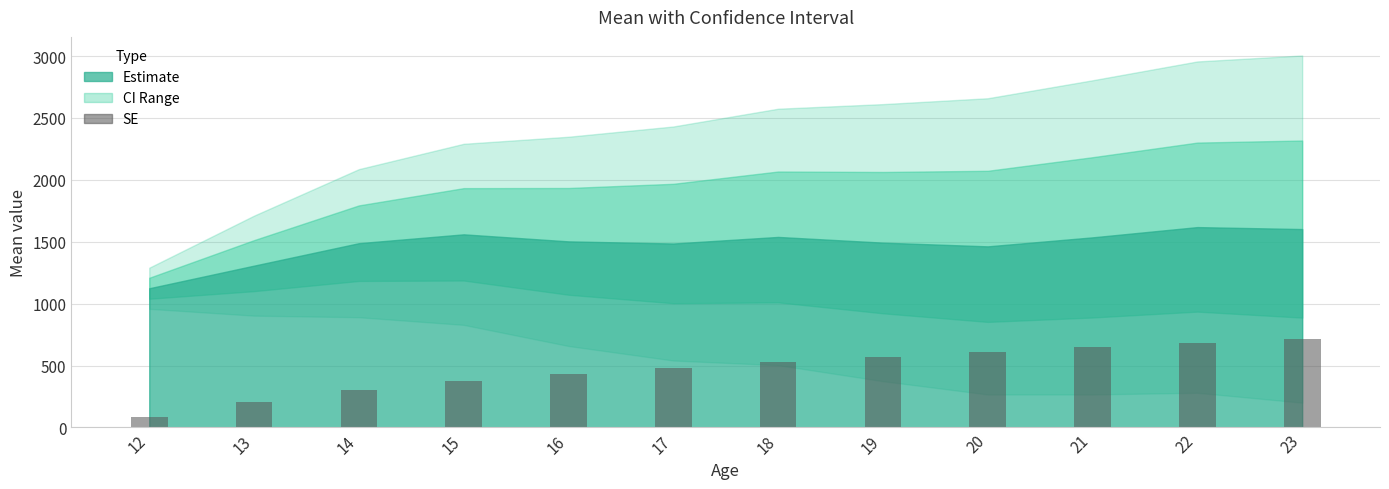

Does the chart contain any negative values?

No